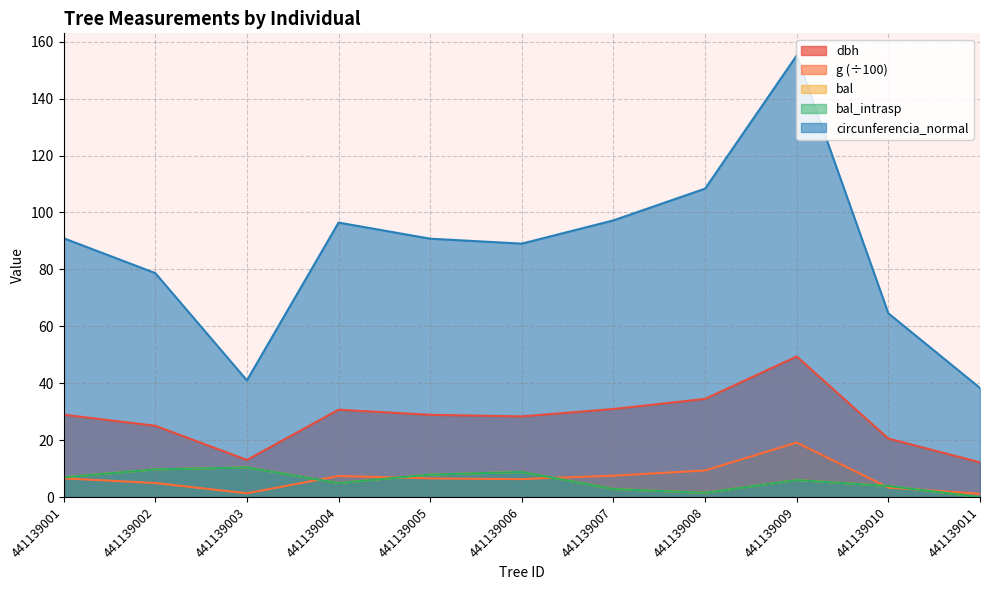

How many interior local valleys does the g series have?

2